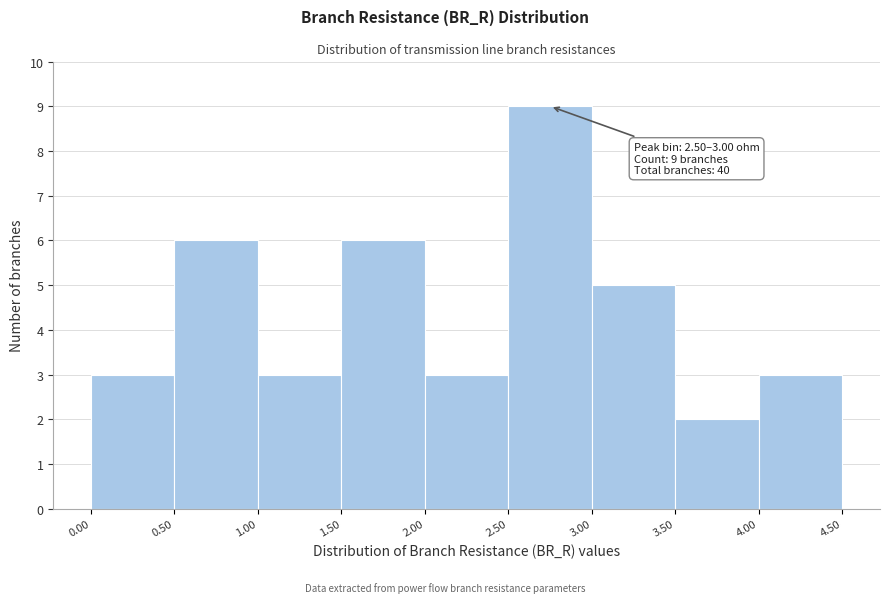

Over which range of the x-axis is the bar tallest?

2.50 to 3.00